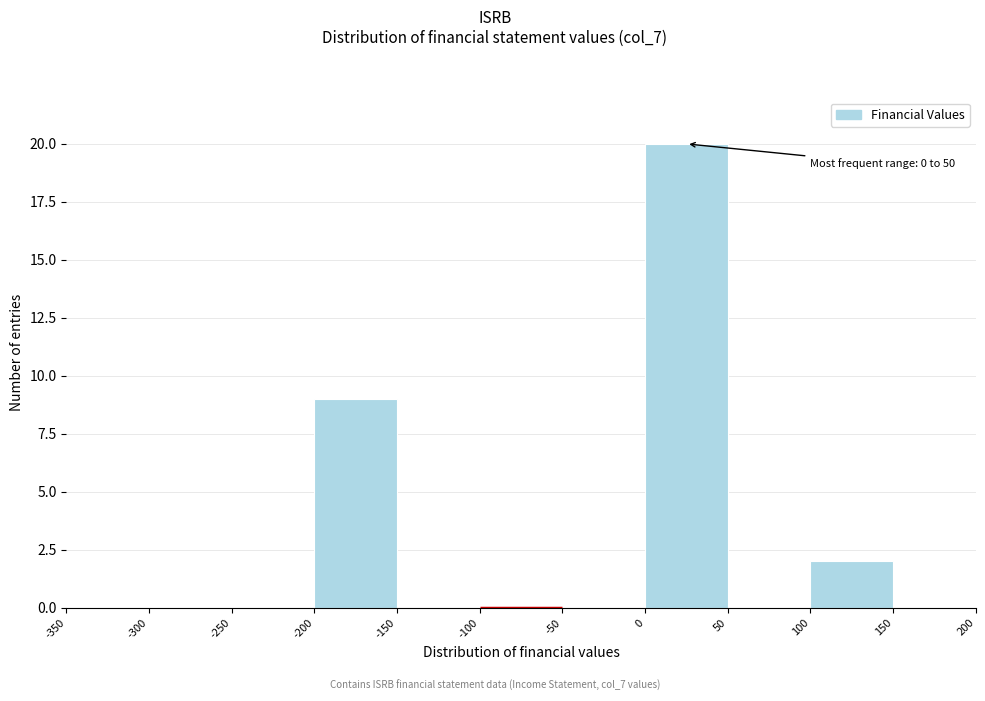

Over which range of the x-axis is the bar tallest?

0 to 50